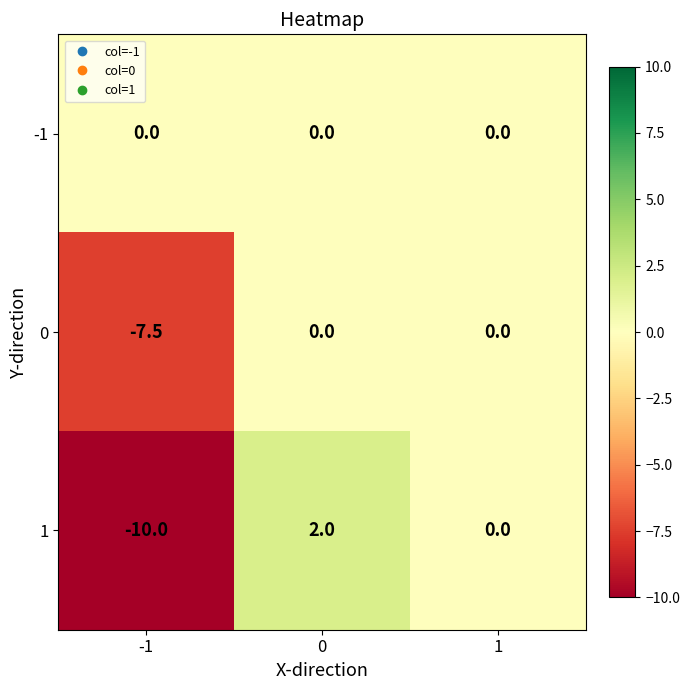

At which category does the chart reach its minimum across all series?

-1